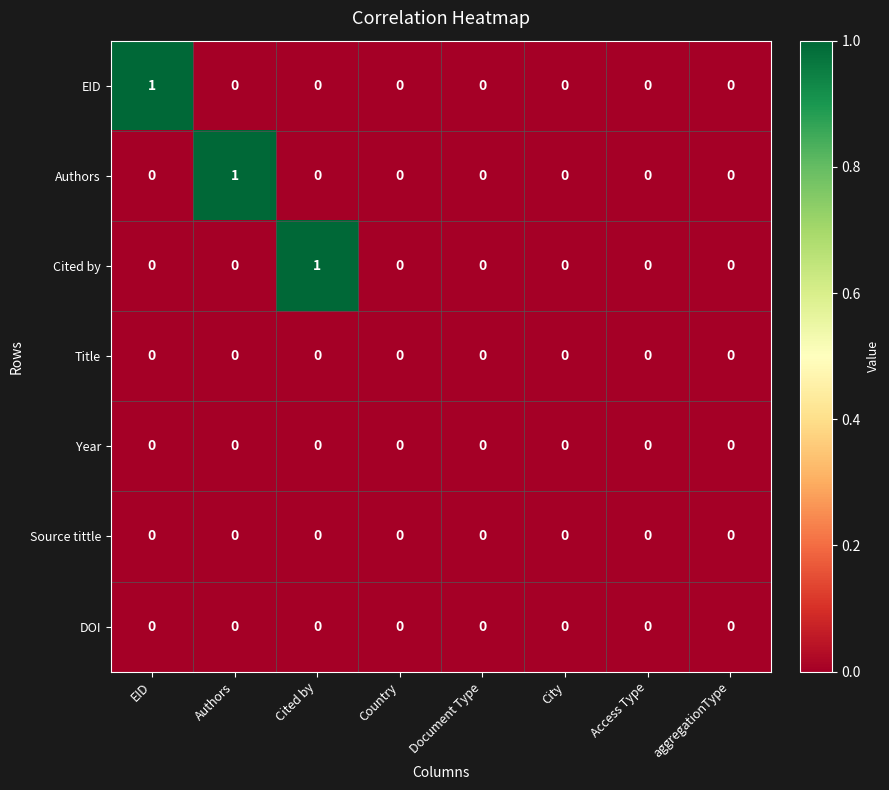

The Authors series shows -1 at Country. True or false?

False